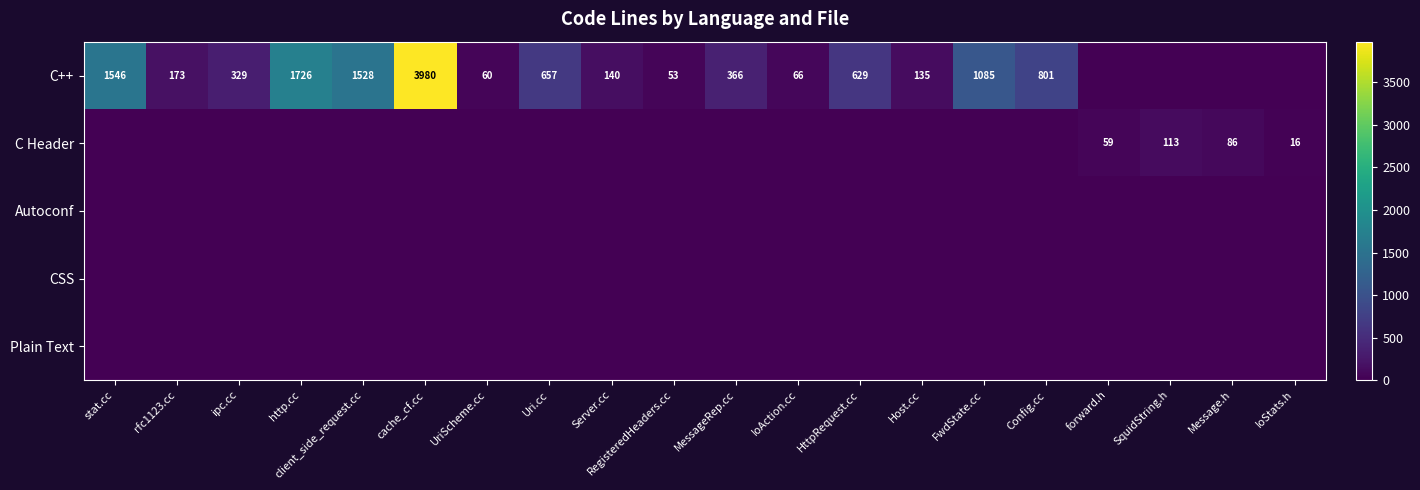

At how many categories does at least one series exceed 2775?

1